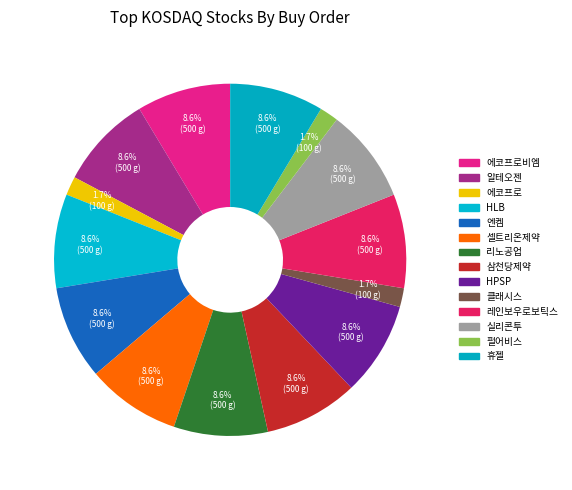

How many slices are in this pie chart?

14